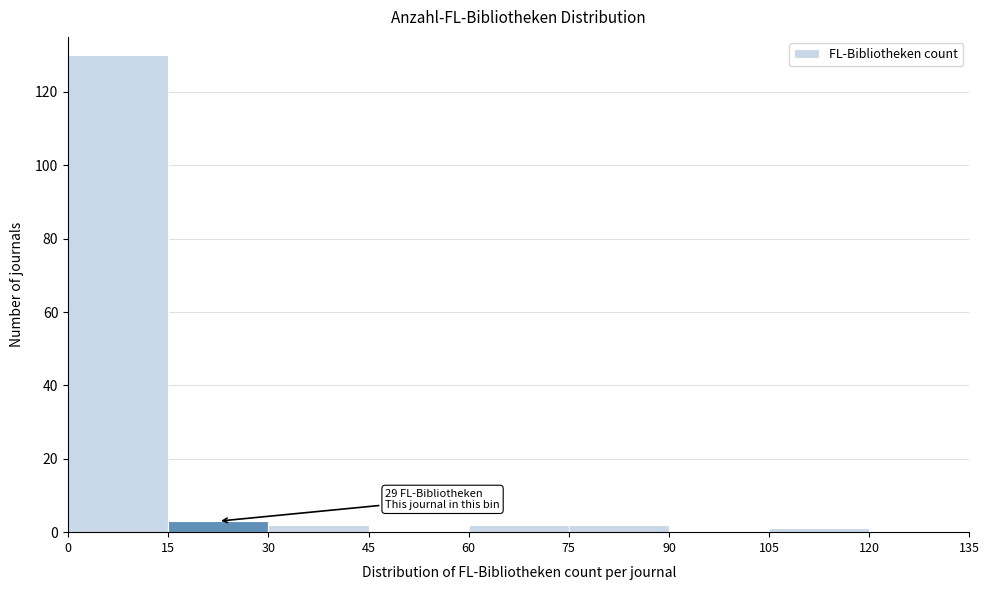

Which range on the x-axis has the tallest bar?

0 to 15